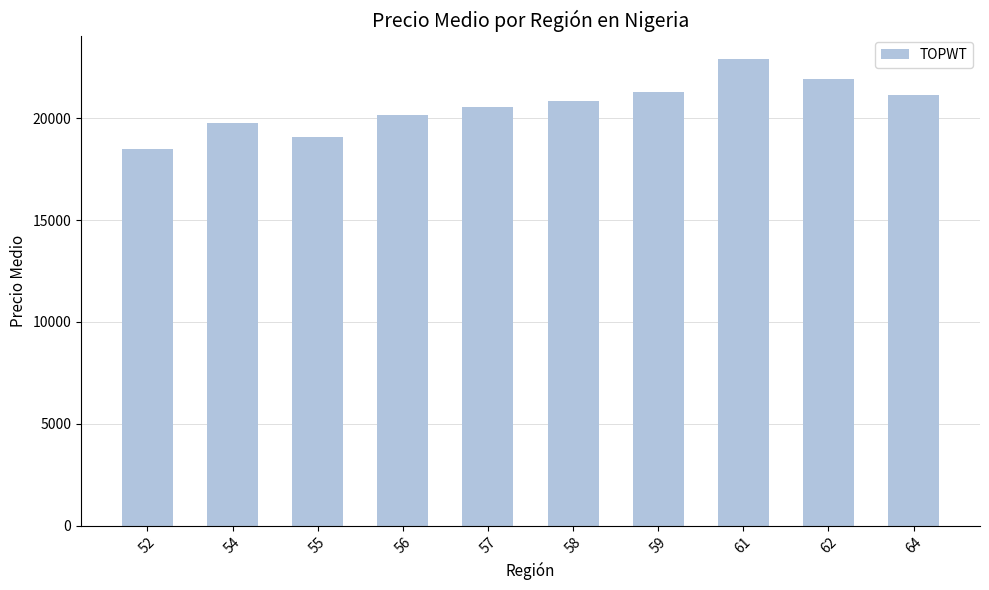

What is the ratio of the value at 57 to the value at 52?

1.1